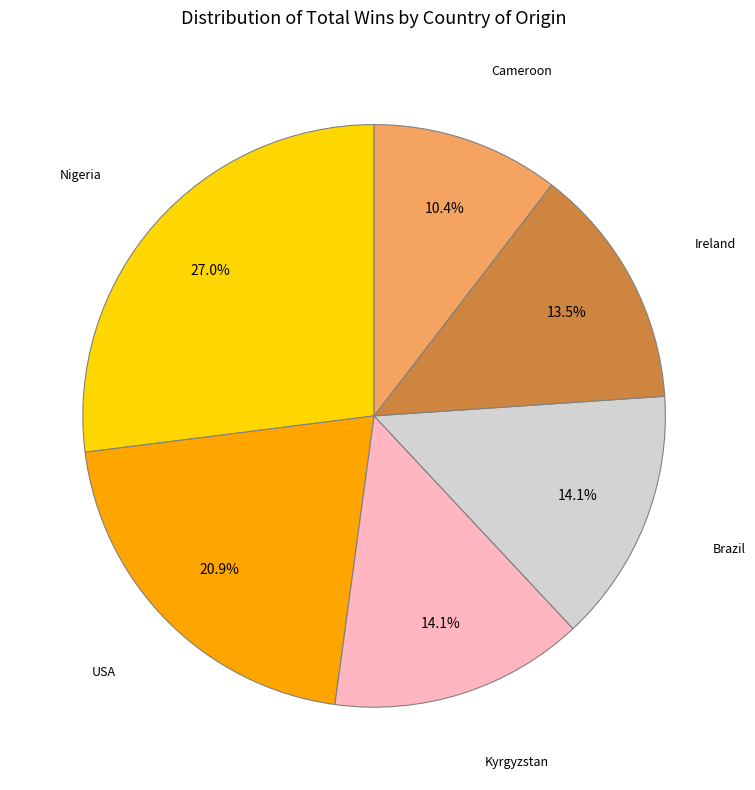

To the nearest percent, what is the difference between the USA and Brazil slice percentages?

7%